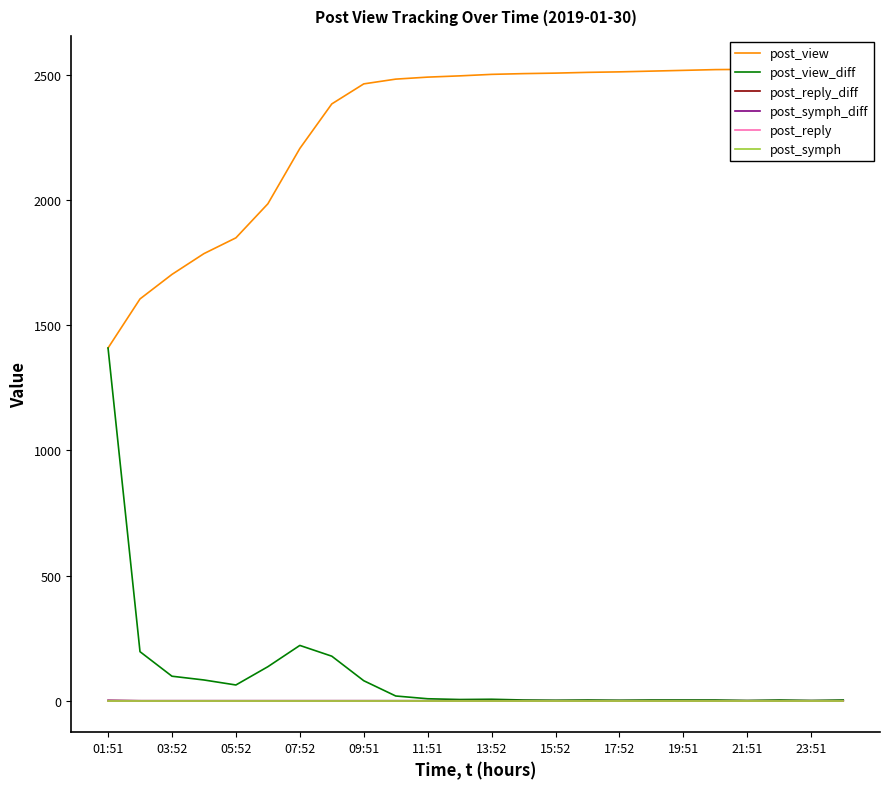

True or false: post_view has more than 1 interior local peaks.

False